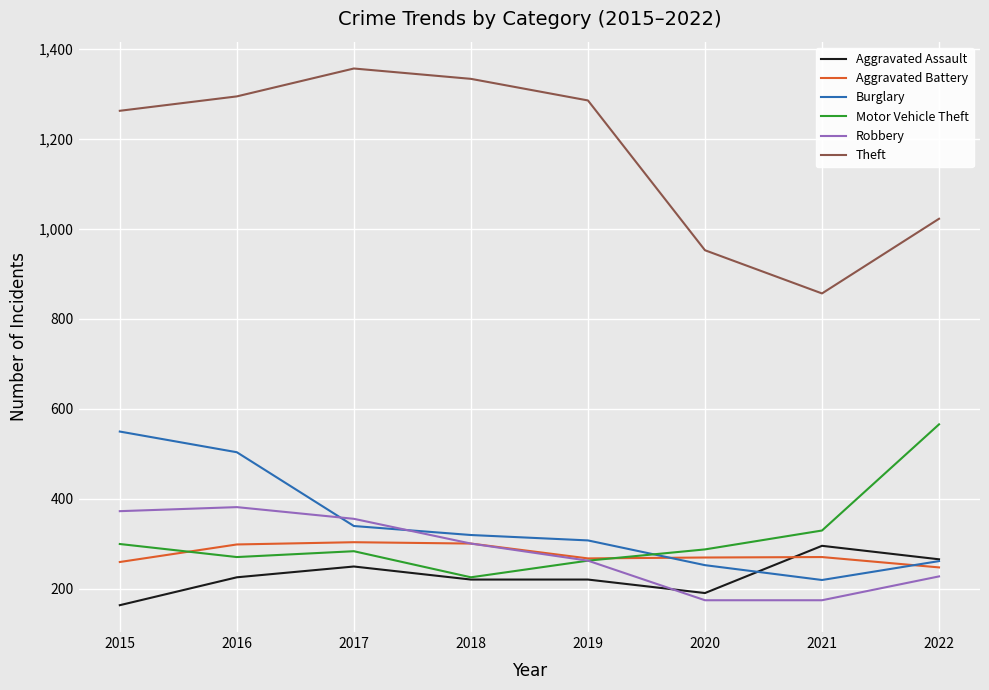

Is the value of Aggravated Battery at 2020 greater than the value of Aggravated Assault at 2018?

Yes